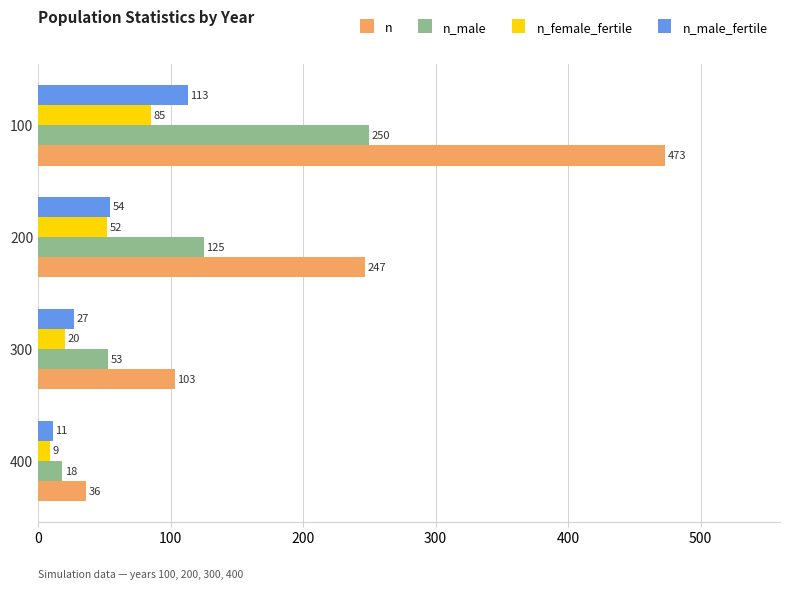

The value of n_male_fertile at 200 is 54. True or false?

True